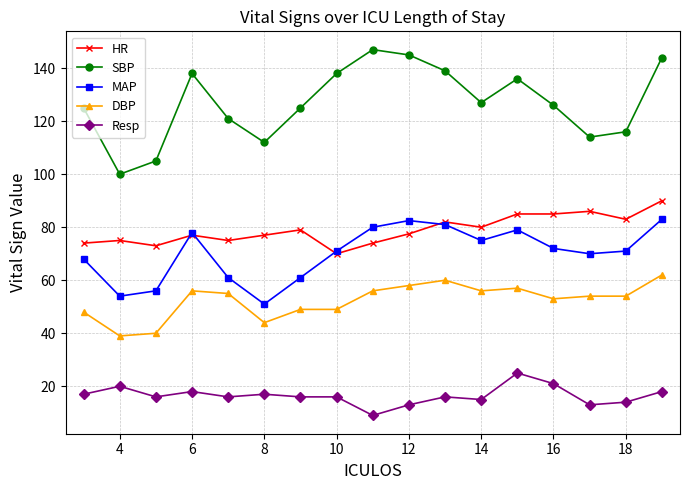

True or false: SBP has more than 0 points higher than both neighbors.

True